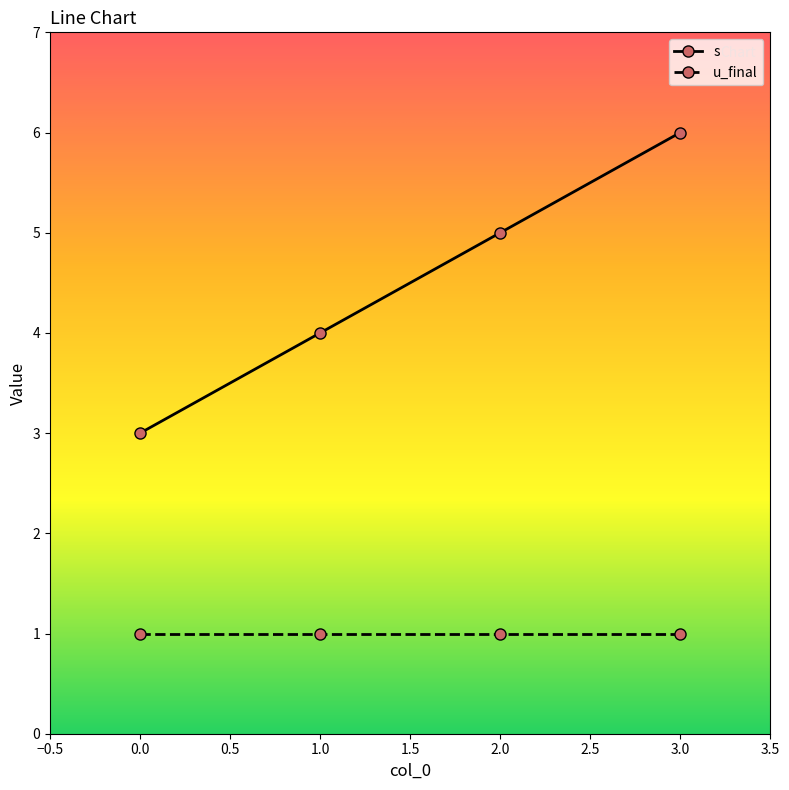

Is the value of u_final at 2.0 greater than the value of s at 0.0?

No